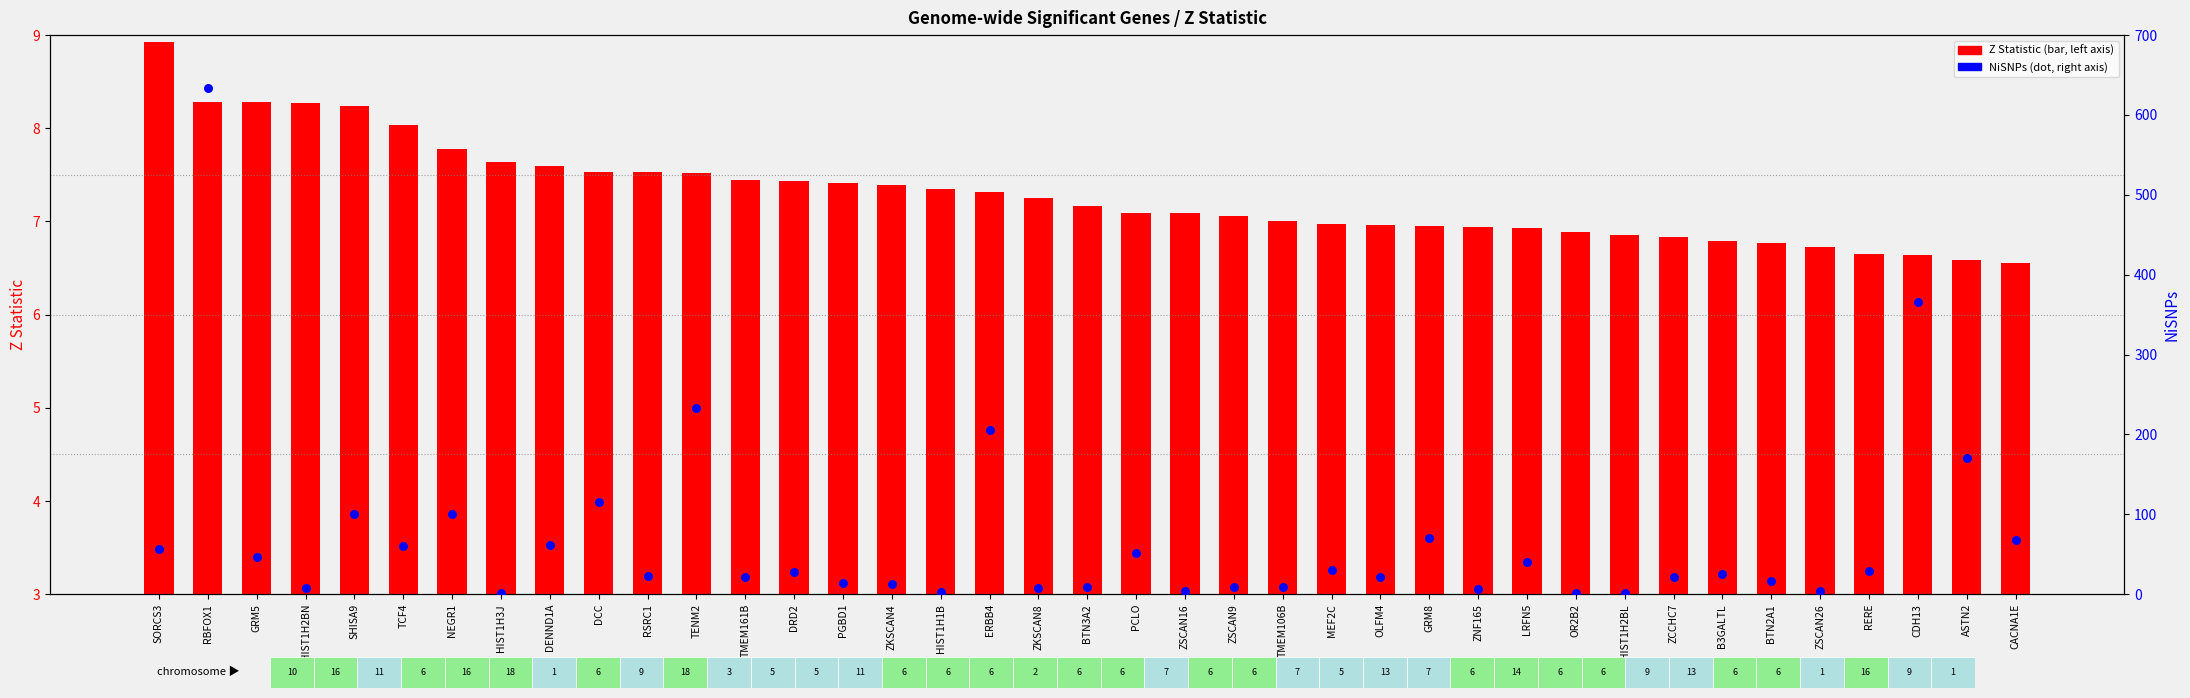

Which series has the largest total across all categories?

NiSNPs